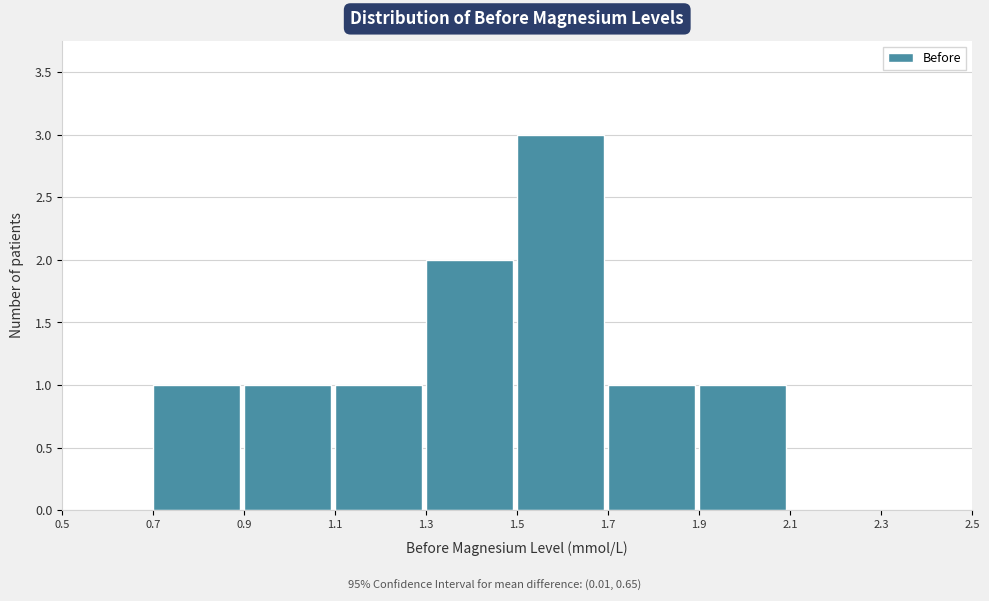

Reading left to right, transcribe this chart: for each bar, give the range it covers on the x-axis and its height. The values are not printed on the chart, so give them approximately, as read against the axis.

0.5 to 0.7: 0
0.7 to 0.9: 1
0.9 to 1.1: 1
1.1 to 1.3: 1
1.3 to 1.5: 2
1.5 to 1.7: 3
1.7 to 1.9: 1
1.9 to 2.1: 1
2.1 to 2.3: 0
2.3 to 2.5: 0